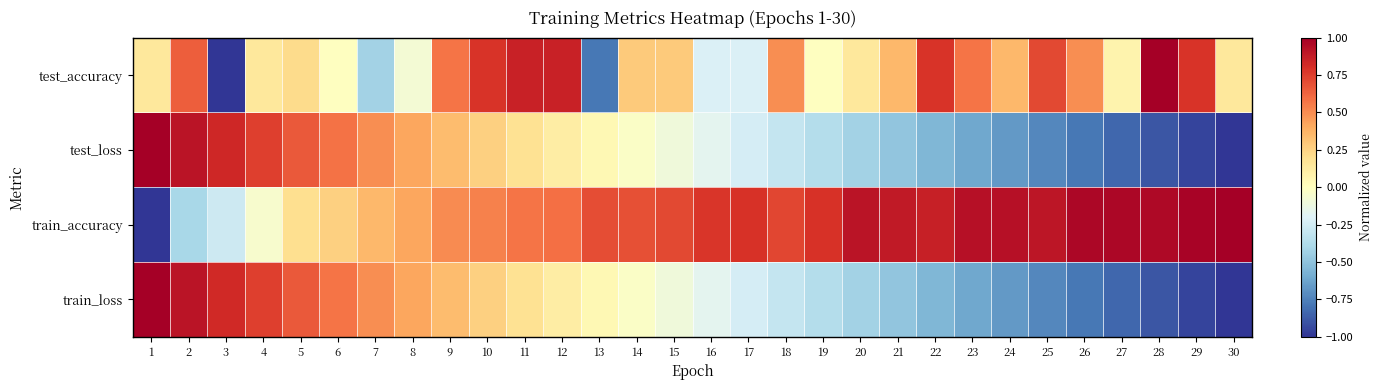

How many series are shown in this chart?

4